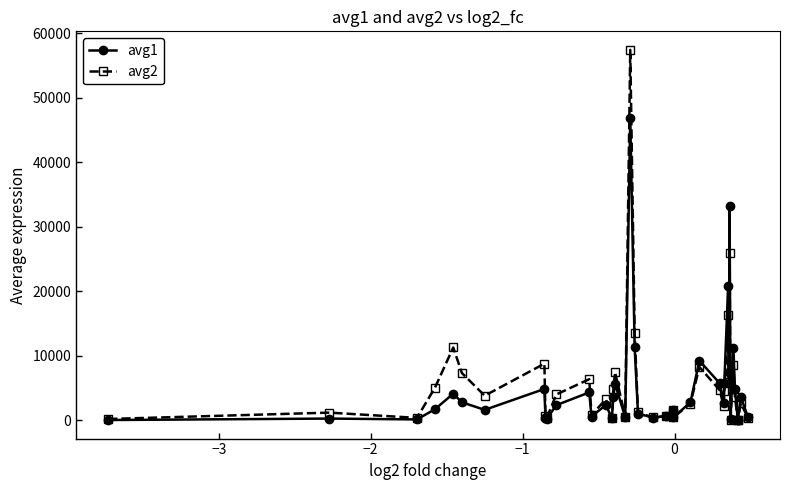

Count the number of categories in the chart.

40